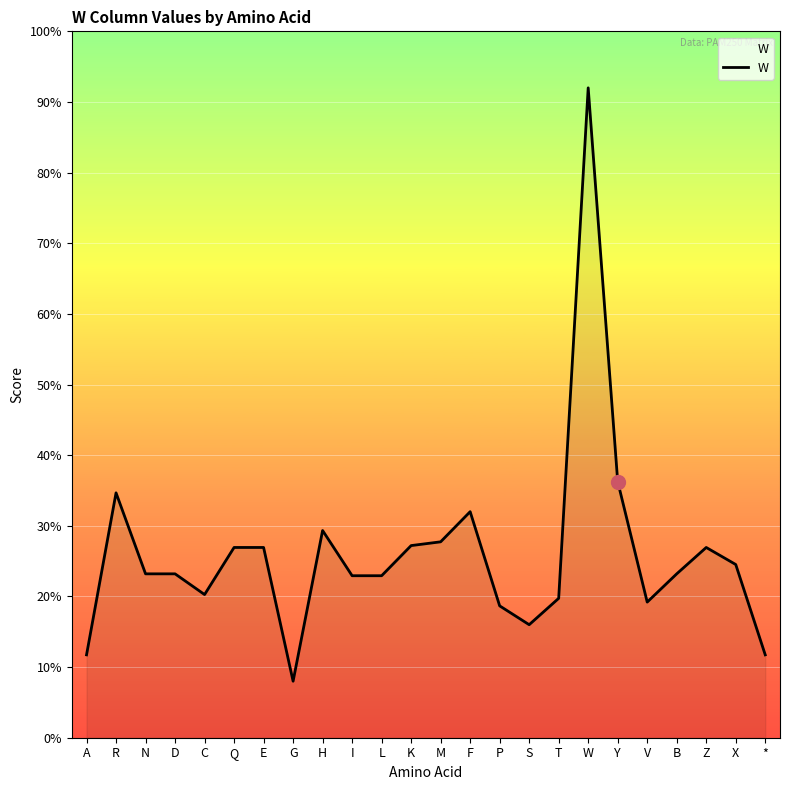

Where is the first local minimum?

C